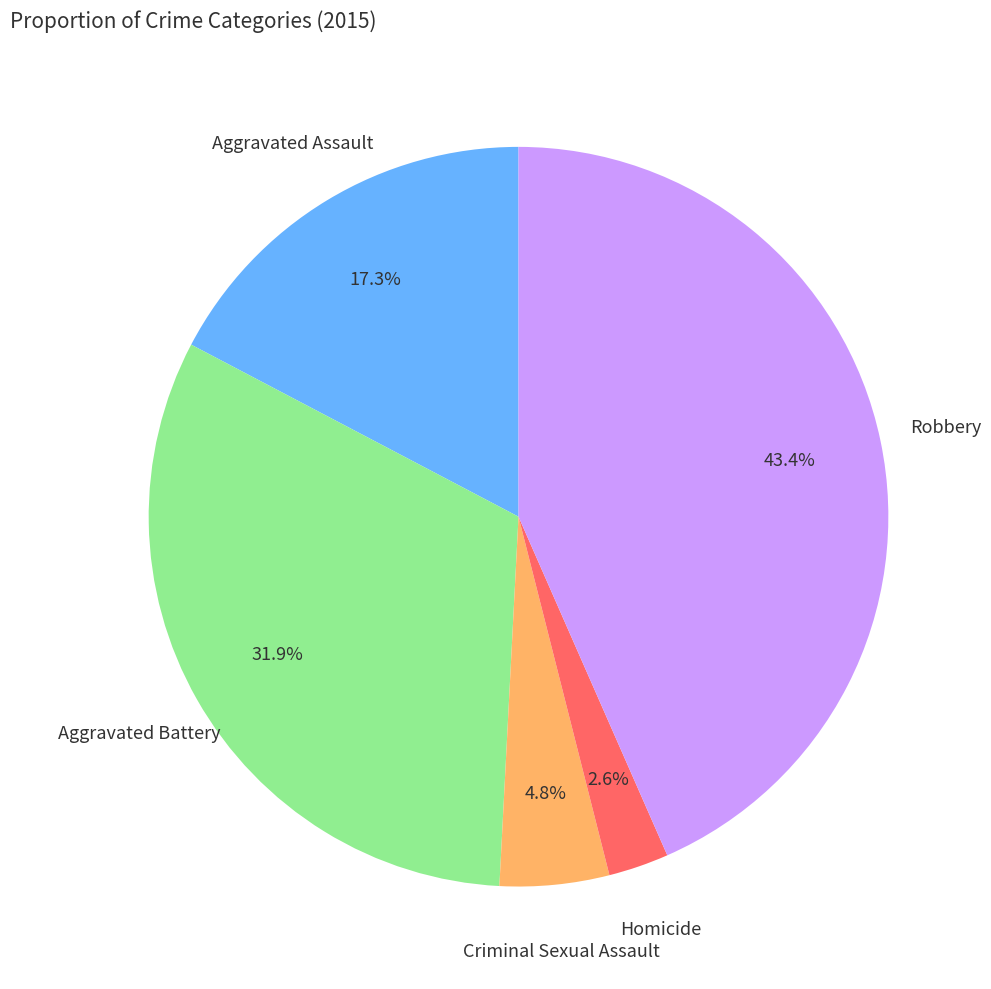

Does any single category account for the majority?

No